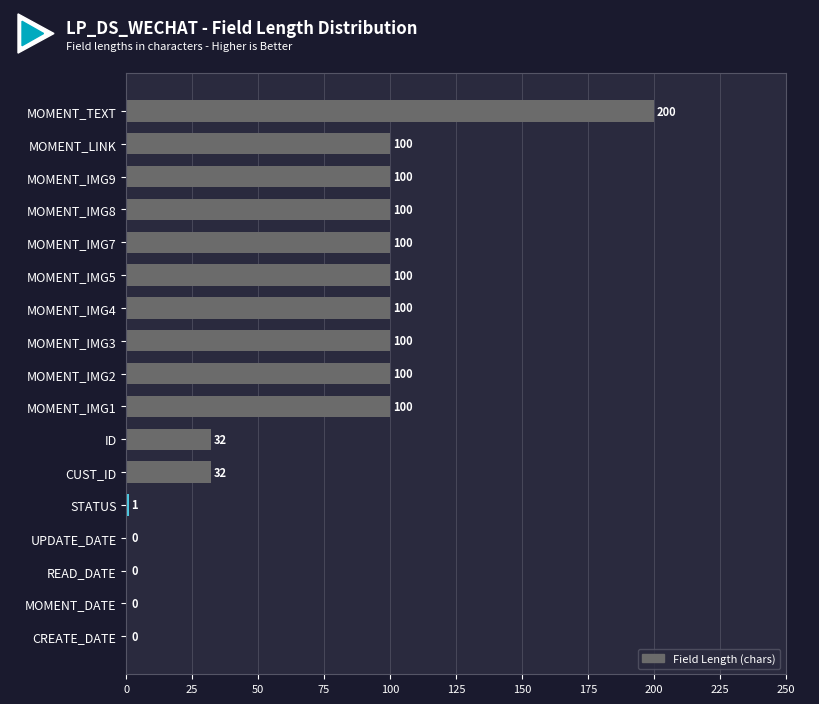

Reading top to bottom, transcribe all the data shown in this chart.

MOMENT_TEXT=200	MOMENT_LINK=100	MOMENT_IMG9=100	MOMENT_IMG8=100	MOMENT_IMG7=100	MOMENT_IMG5=100	MOMENT_IMG4=100	MOMENT_IMG3=100	MOMENT_IMG2=100	MOMENT_IMG1=100	ID=32	CUST_ID=32	STATUS=1	UPDATE_DATE=0	READ_DATE=0	MOMENT_DATE=0	CREATE_DATE=0